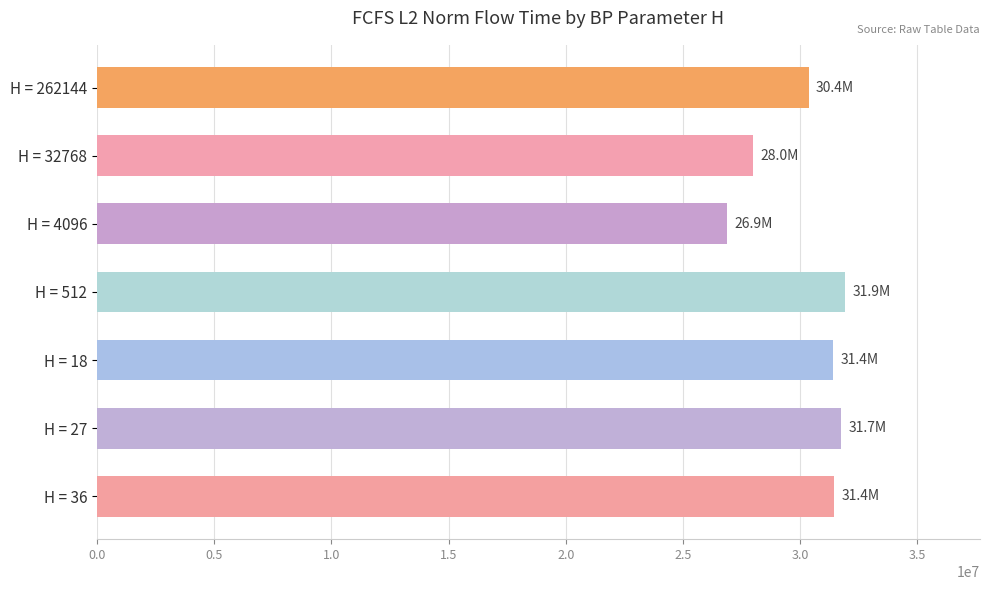

What is the approximate value at H = 262144?

30351554.2